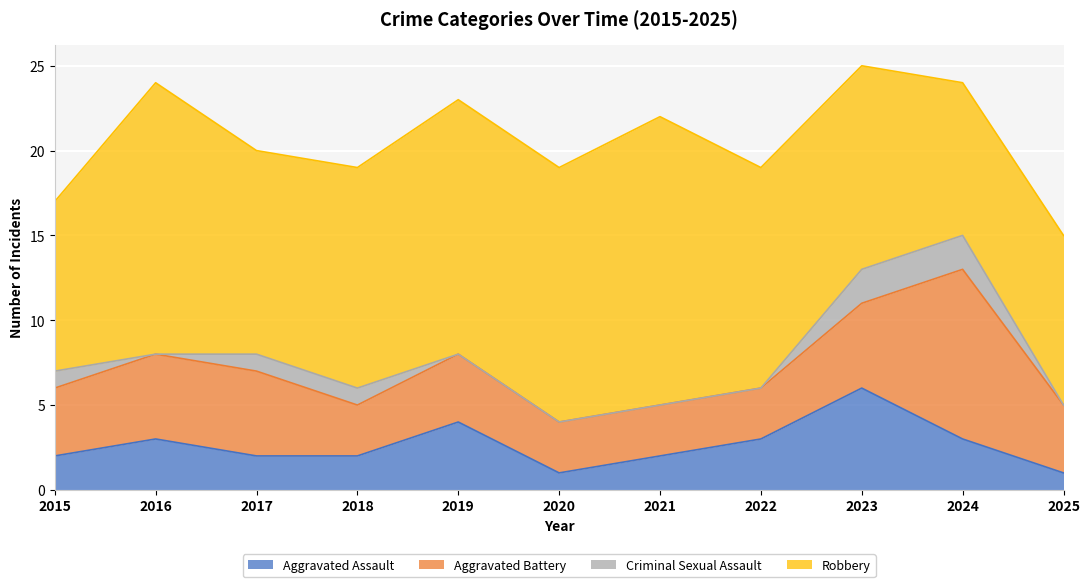

The Robbery series shows 13 at 2024. True or false?

False